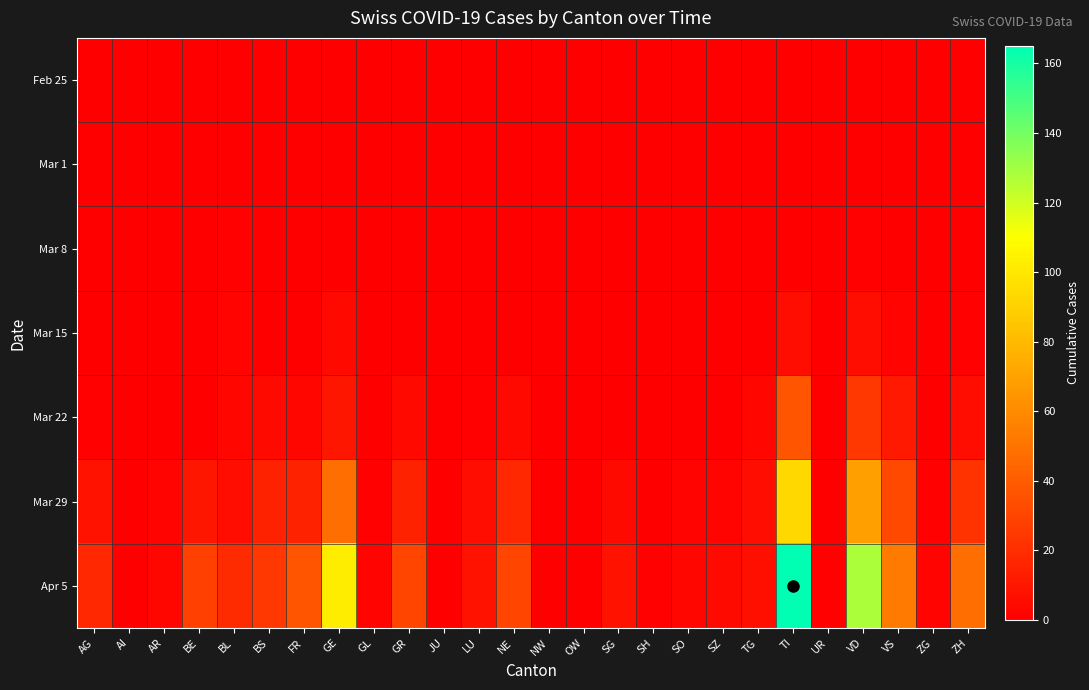

What is the greatest value displayed?

165